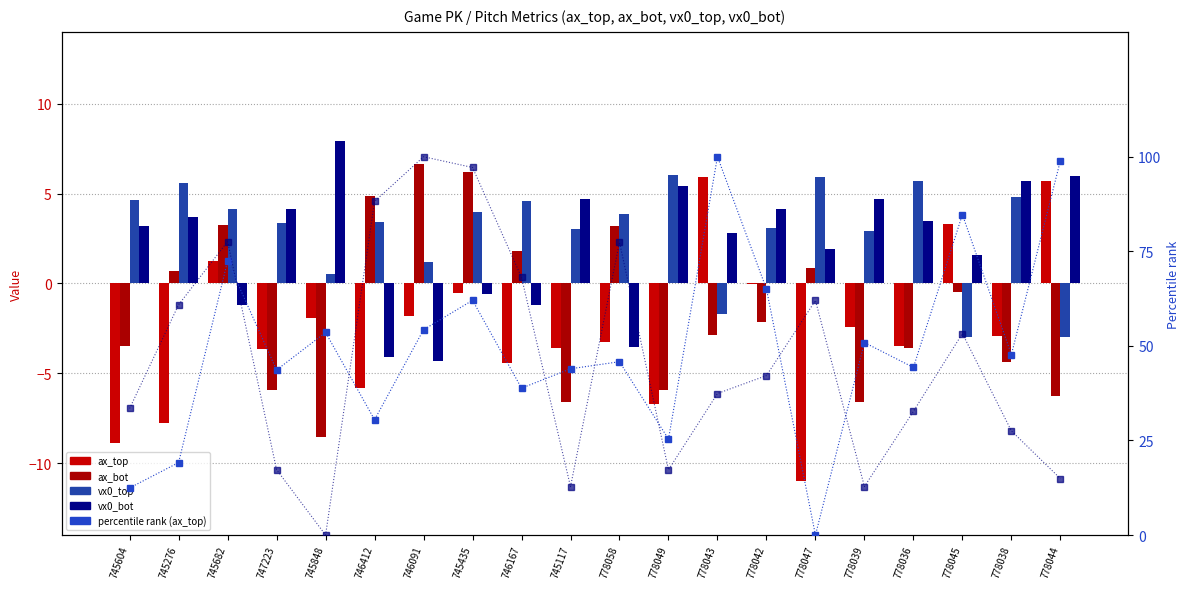

The vx0_bot series shows 3.8 at 778043. True or false?

False